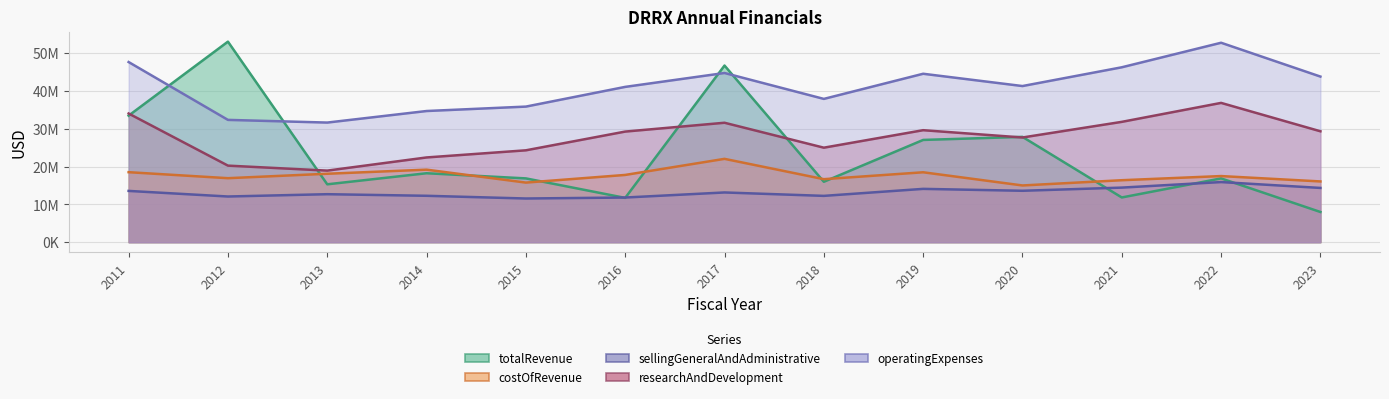

In operatingExpenses, how many points are higher than both neighbors (excluding endpoints)?

3